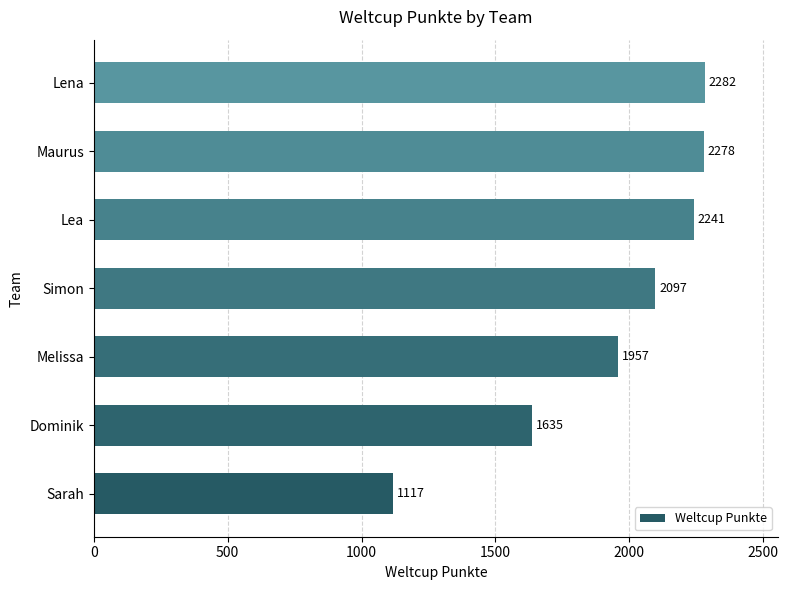

True or false: the data shows 1635 at Dominik.

True